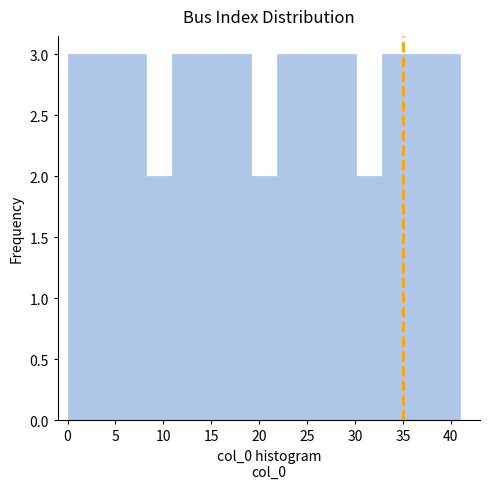

Reading left to right, transcribe this chart: for each bar, give the range it covers on the x-axis and its height. Neither the bar edges nor the heights are printed on the chart, so give them approximately, as read against the axes.

0.0 to 2.5: 3
2.5 to 5.5: 3
5.5 to 8.0: 3
8.0 to 11.0: 2
11.0 to 13.5: 3
13.5 to 16.5: 3
16.5 to 19.0: 3
19.0 to 22.0: 2
22.0 to 24.5: 3
24.5 to 27.5: 3
27.5 to 30.0: 3
30.0 to 33.0: 2
33.0 to 35.5: 3
35.5 to 38.5: 3
38.5 to 41.0: 3